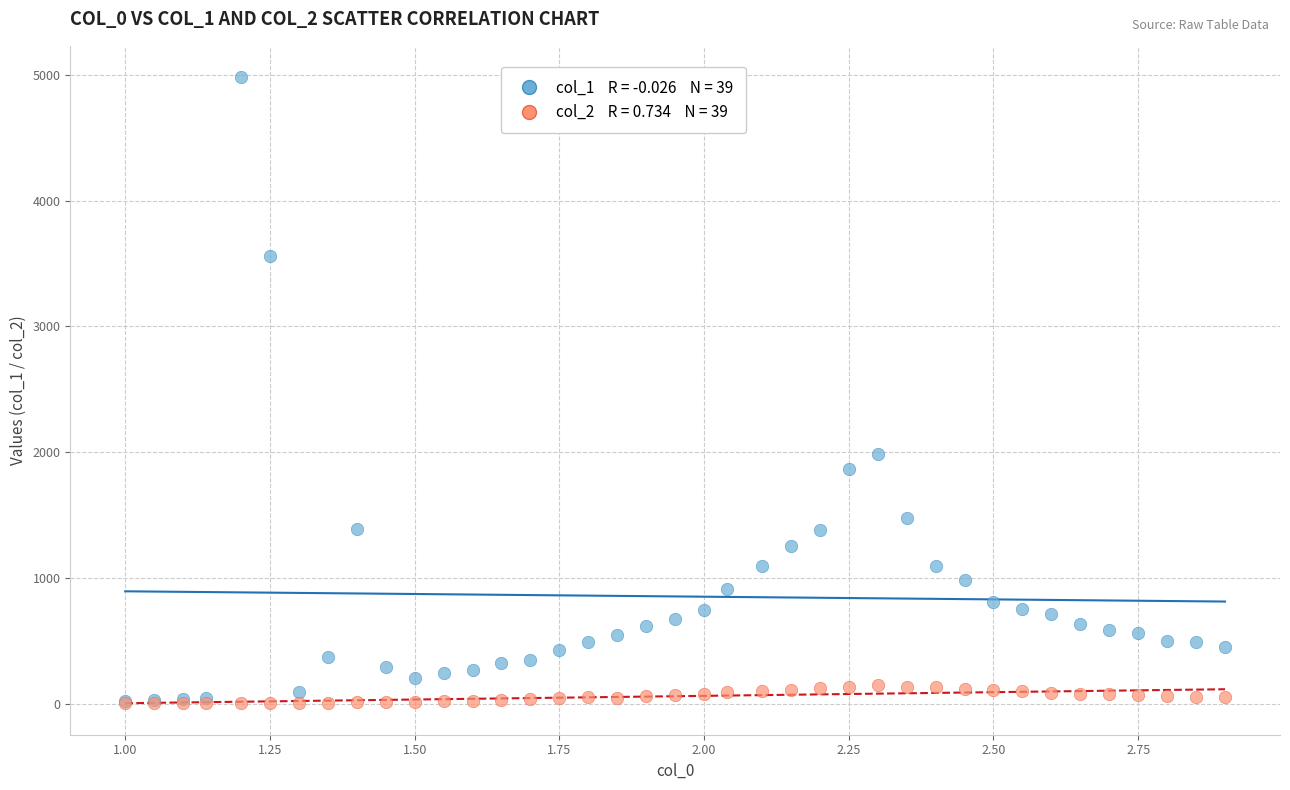

Across all series, what Y value is closest to 2492?

1988.6